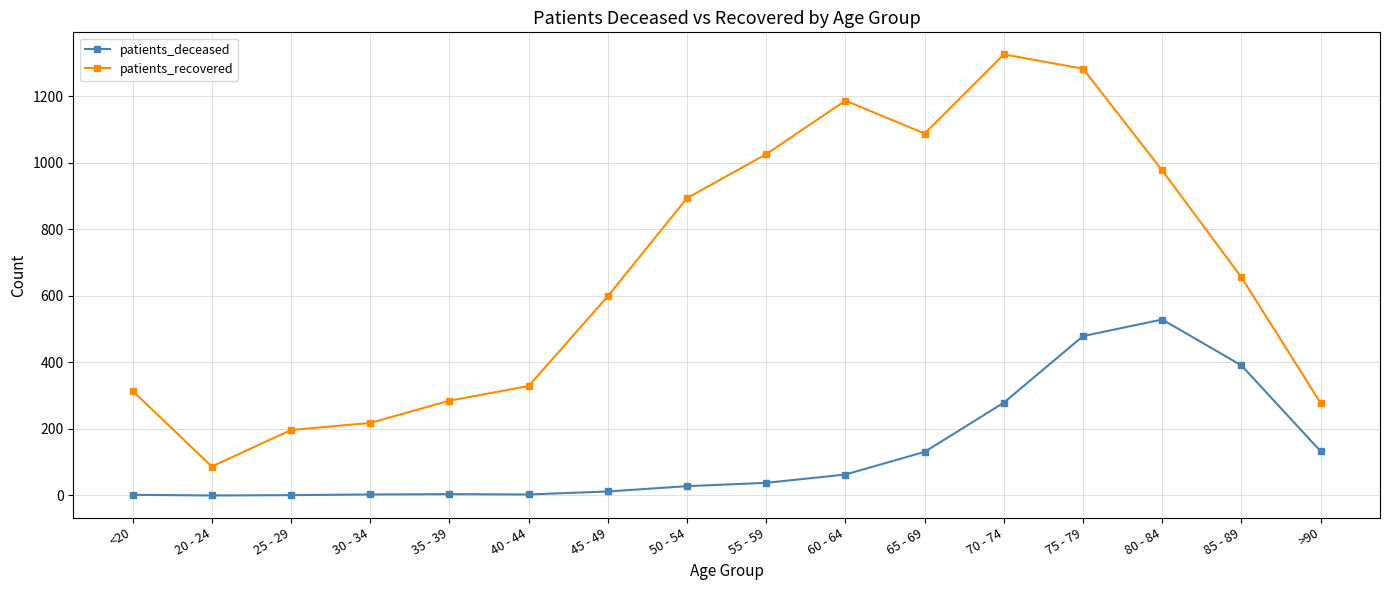

True or false: patients_deceased and patients_recovered intersect in this chart.

False